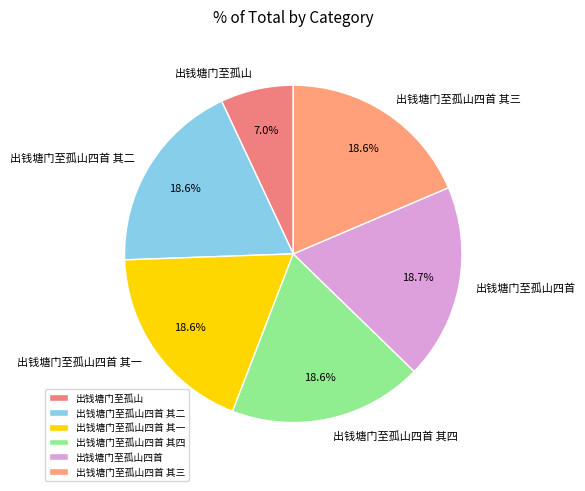

What is the ratio of the value at 出钱塘门至孤山四首 to the value at 出钱塘门至孤山四首 其二?

1.0